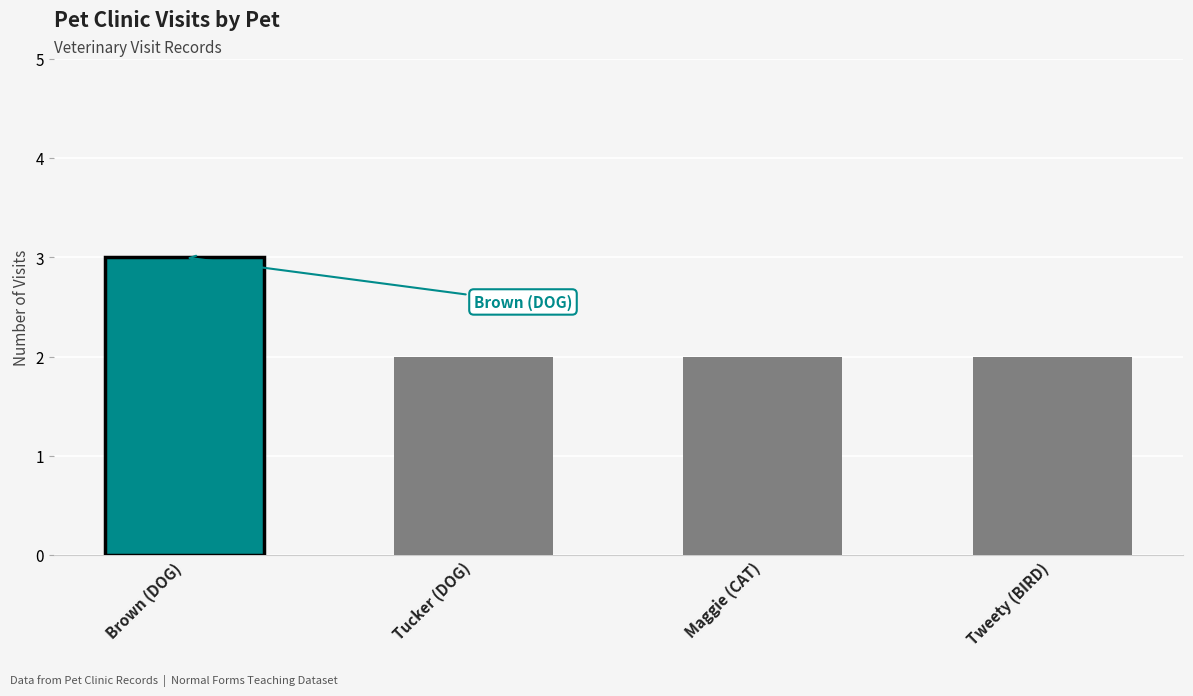

The chart shows a value of 2 at Tweety (BIRD). True or false?

True